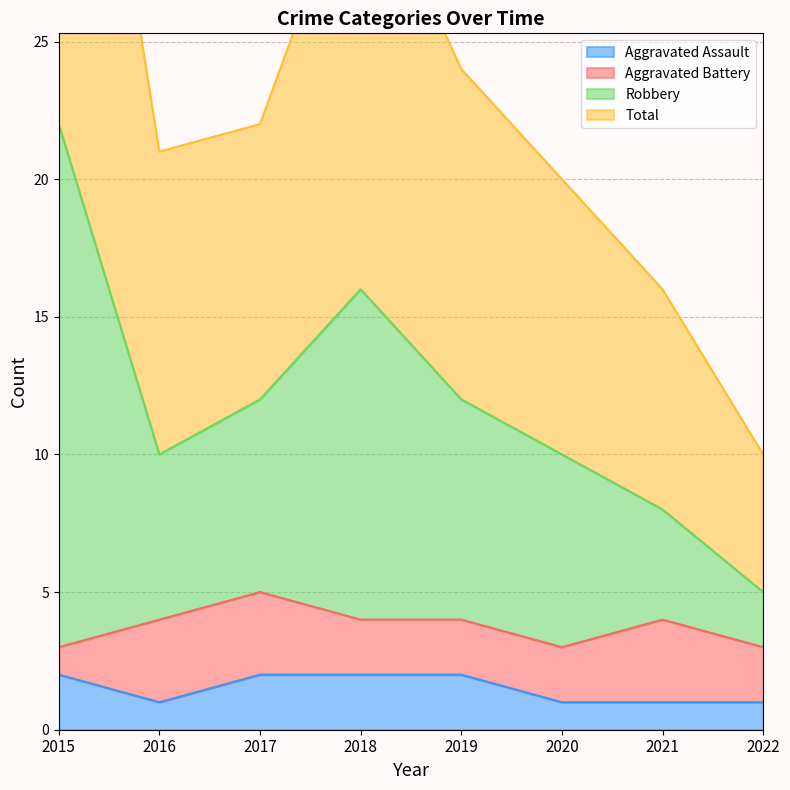

What is the highest value of the Total series?

22